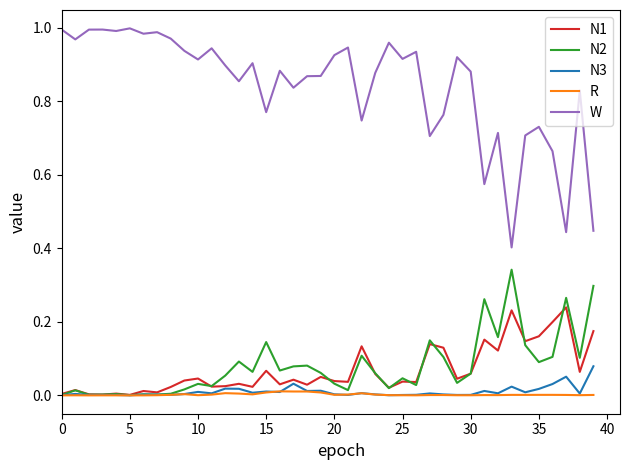

Does the chart have visible grid lines?

No